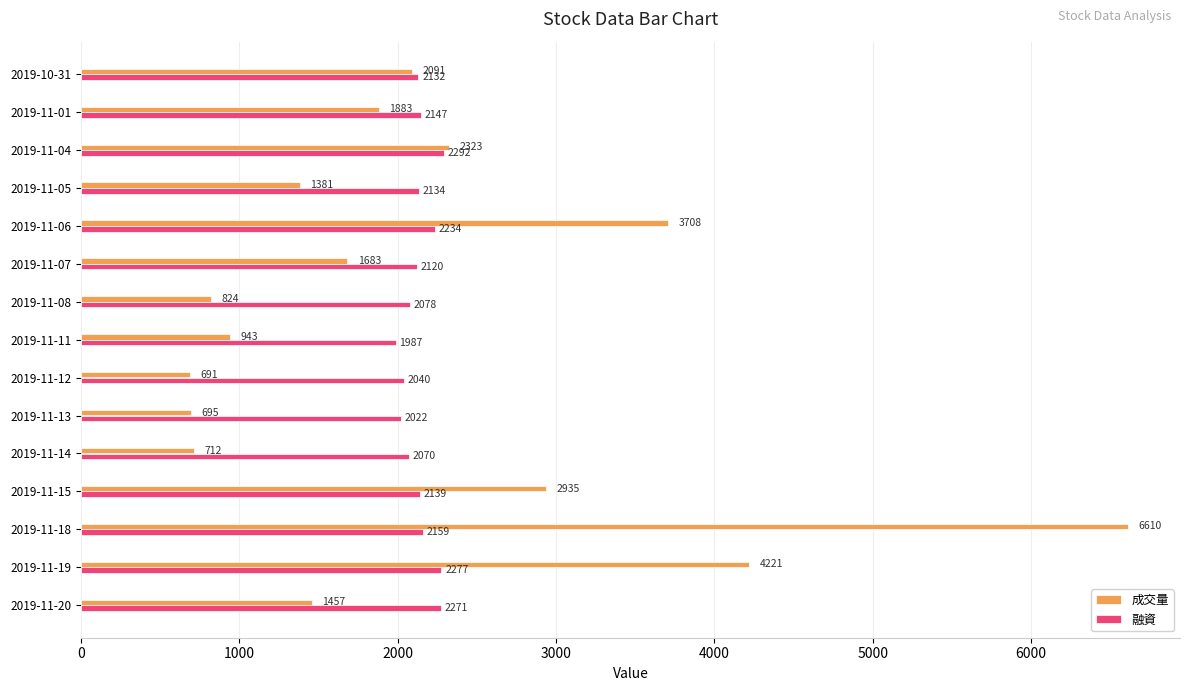

Which series has the widest spread of values?

成交量